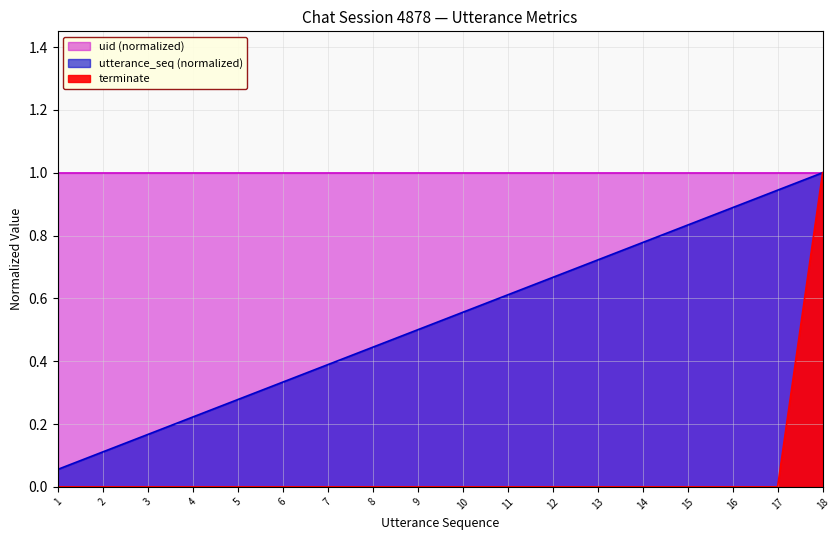

What is the difference between the utterance_seq values at 1 and 12?

0.6